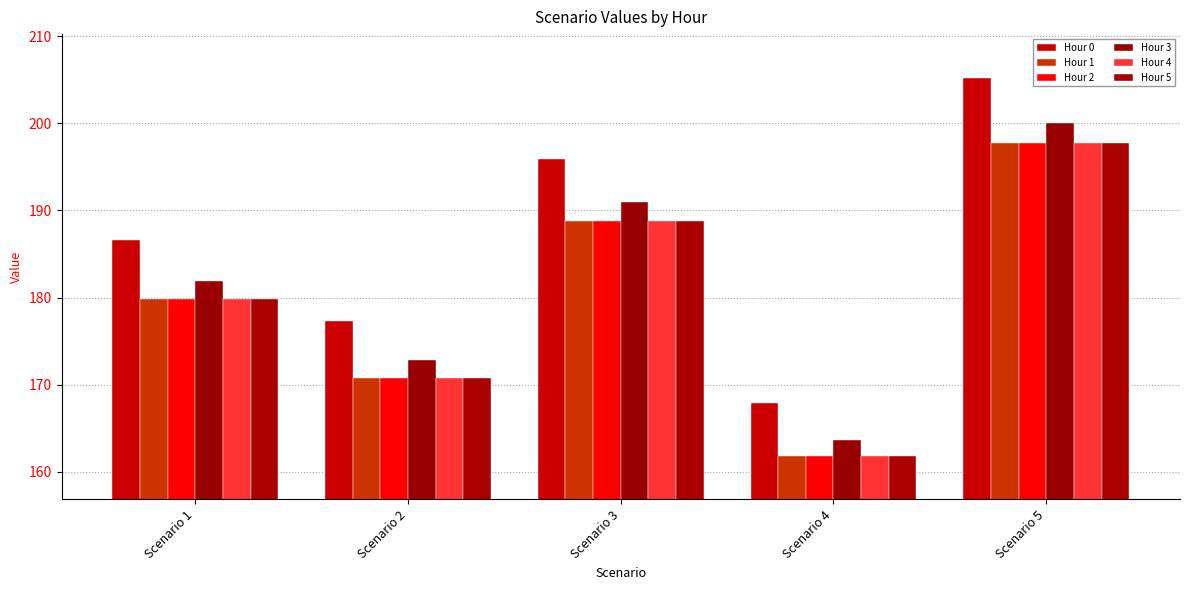

Which category has the highest value across all series?

Scenario 5